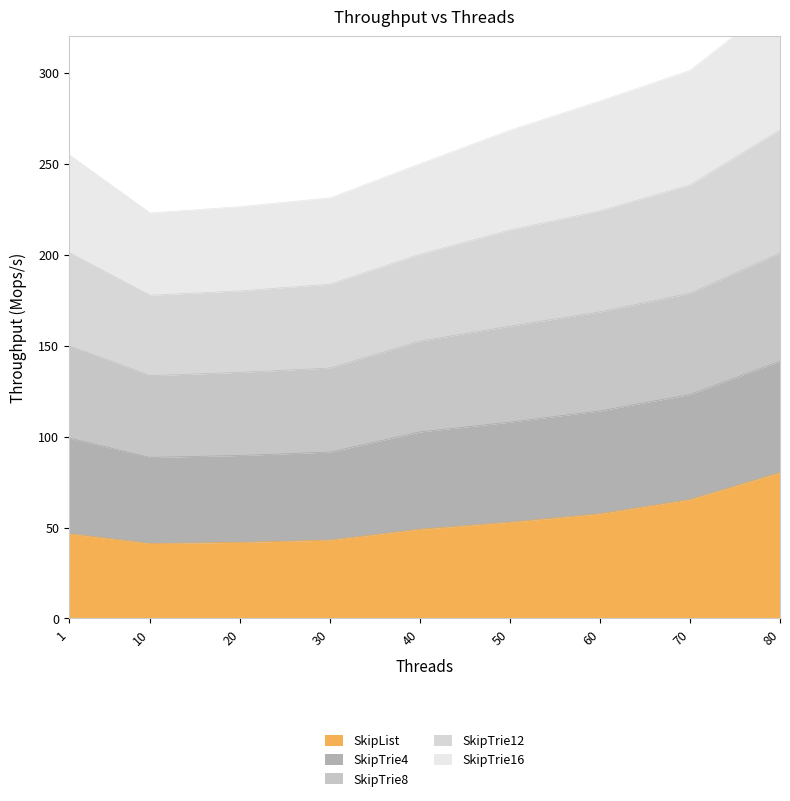

At which label does SkipList reach its peak?

80